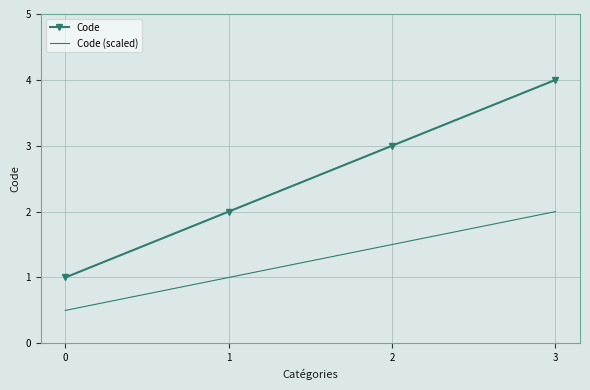

What is the highest value of the Code (scaled) series?

2.0